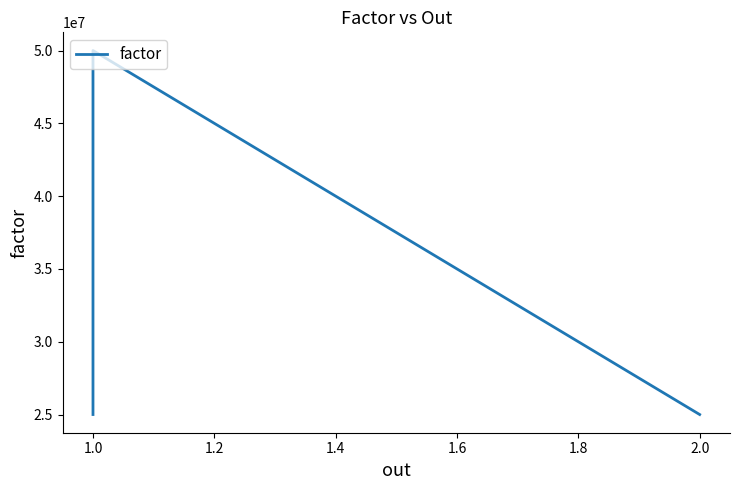

What is the change in value from 0.8 to 1.0?

+25000000